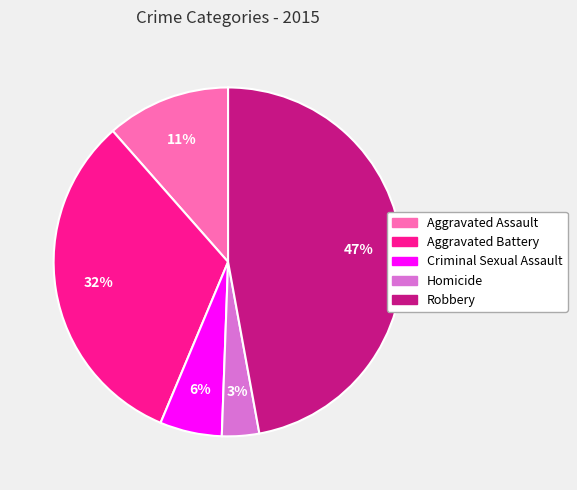

Is the sum of Criminal Sexual Assault and Homicide greater than half?

No